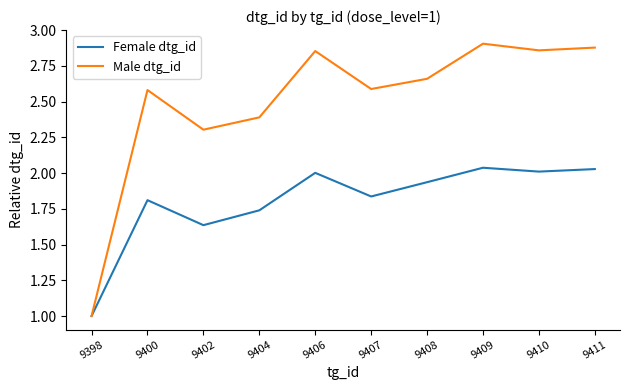

Rank the series at 9404 from lowest to highest value.

Female dtg_id, Male dtg_id